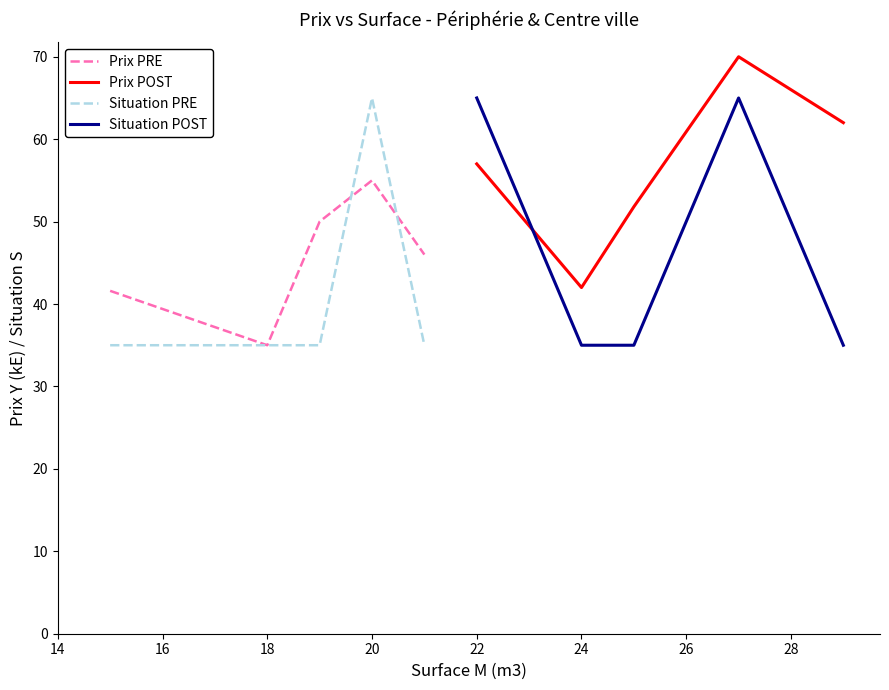

What are all the series names shown in the legend?

Prix PRE, Prix POST, Situation PRE, Situation POST